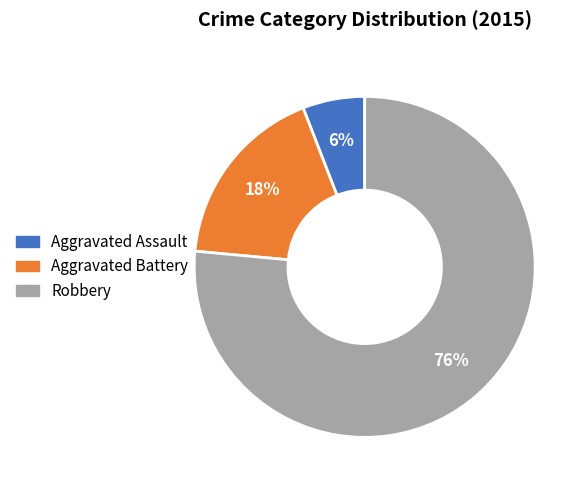

To the nearest percent, what is the difference between the Aggravated Assault and Aggravated Battery slice percentages?

12%